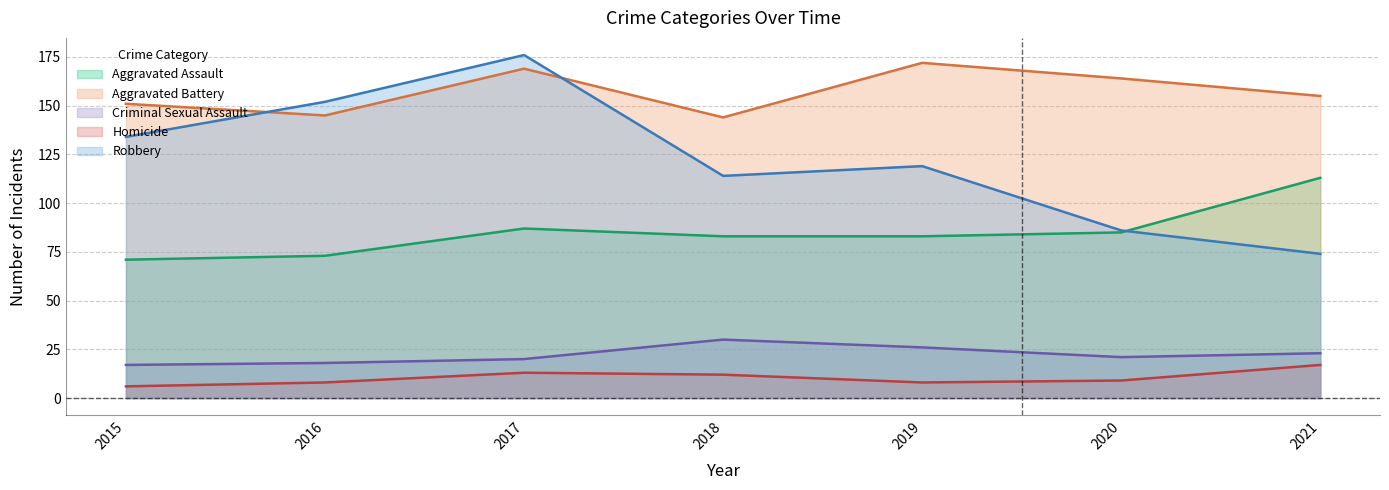

The value of Aggravated Assault at 2021 is 113. True or false?

True